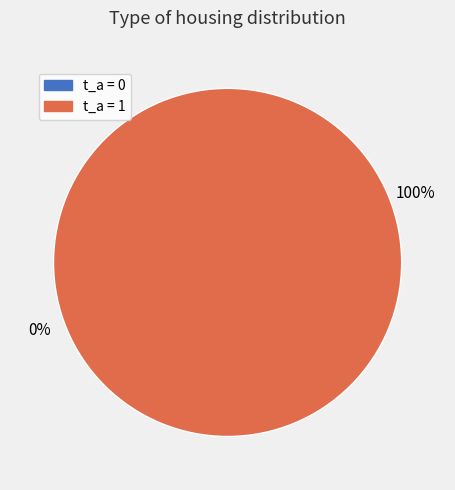

True or false: 0 accounts for 7% of the total.

False